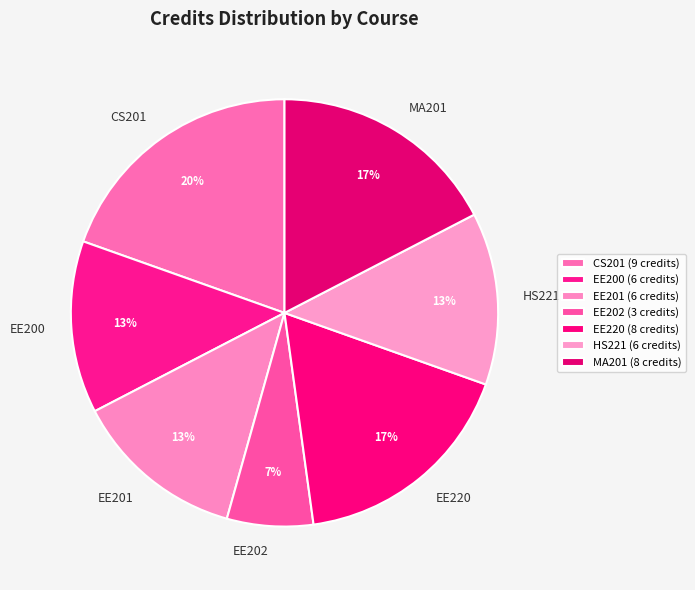

Between EE220 and EE202, which is larger?

EE220